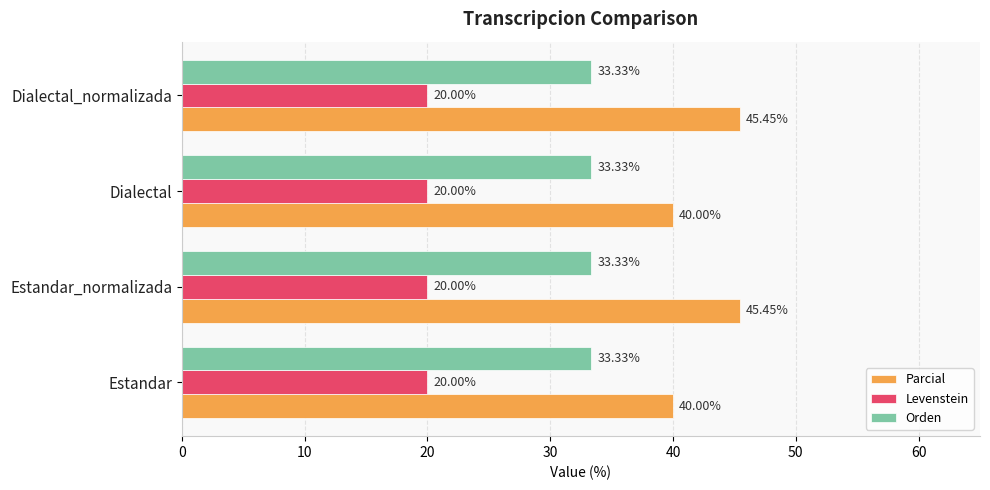

What is the sum of the Parcial values at Dialectal and Estandar_normalizada?

85.5